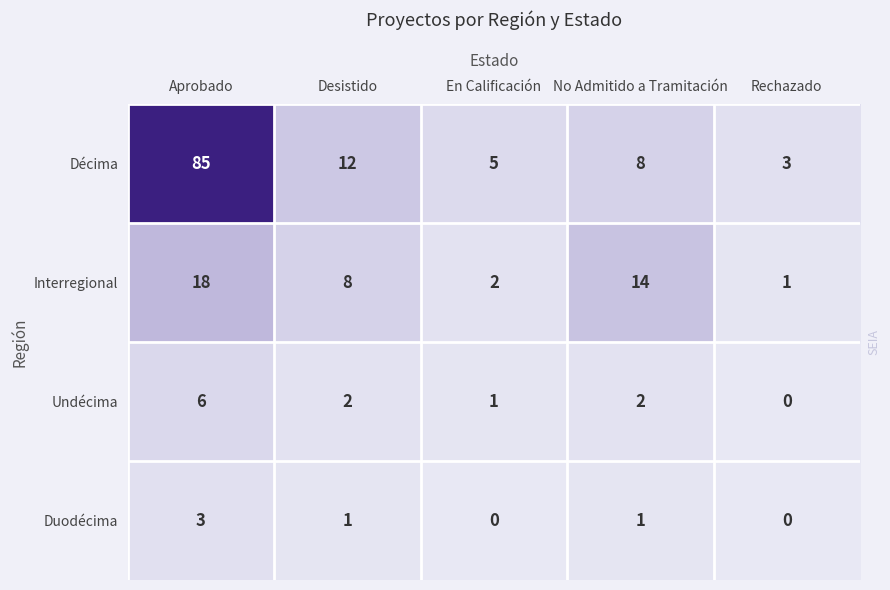

At which label does Duodécima reach its peak?

Aprobado